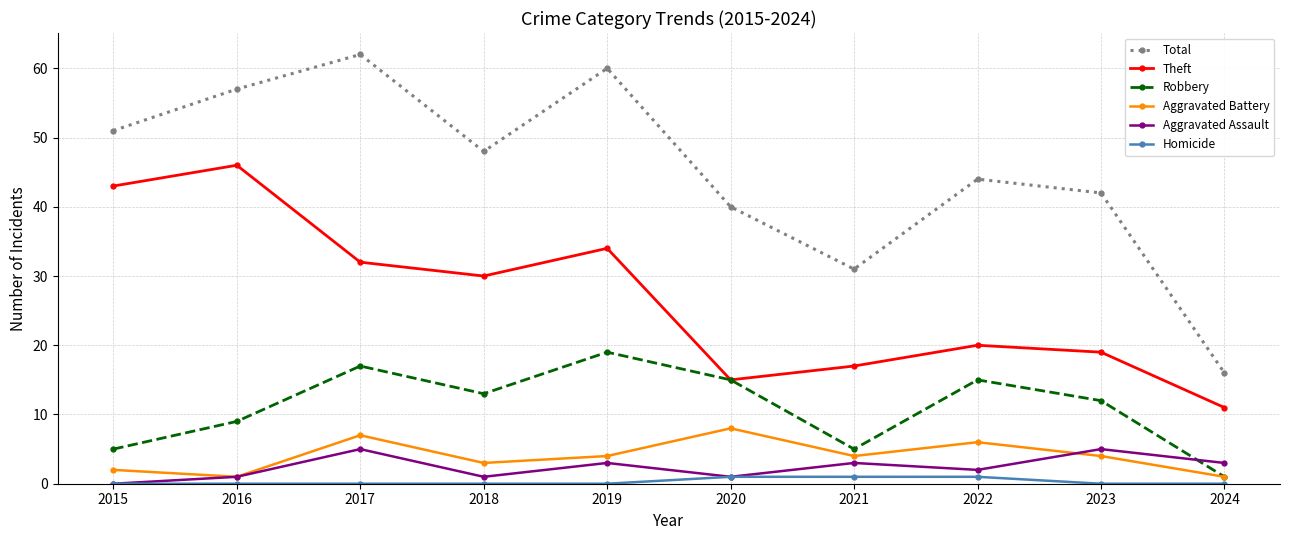

What is the difference between the maximum and minimum values in the Aggravated Battery series?

7